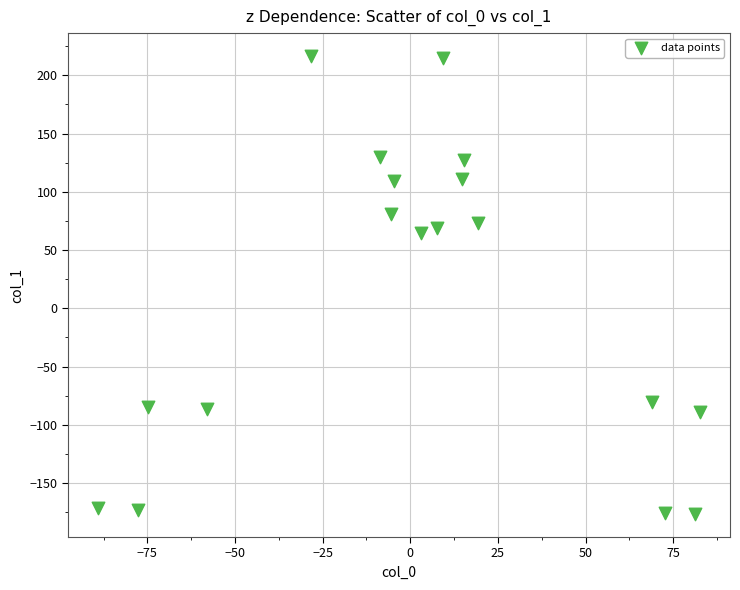

What is the range of X values (max minus min)?

171.7